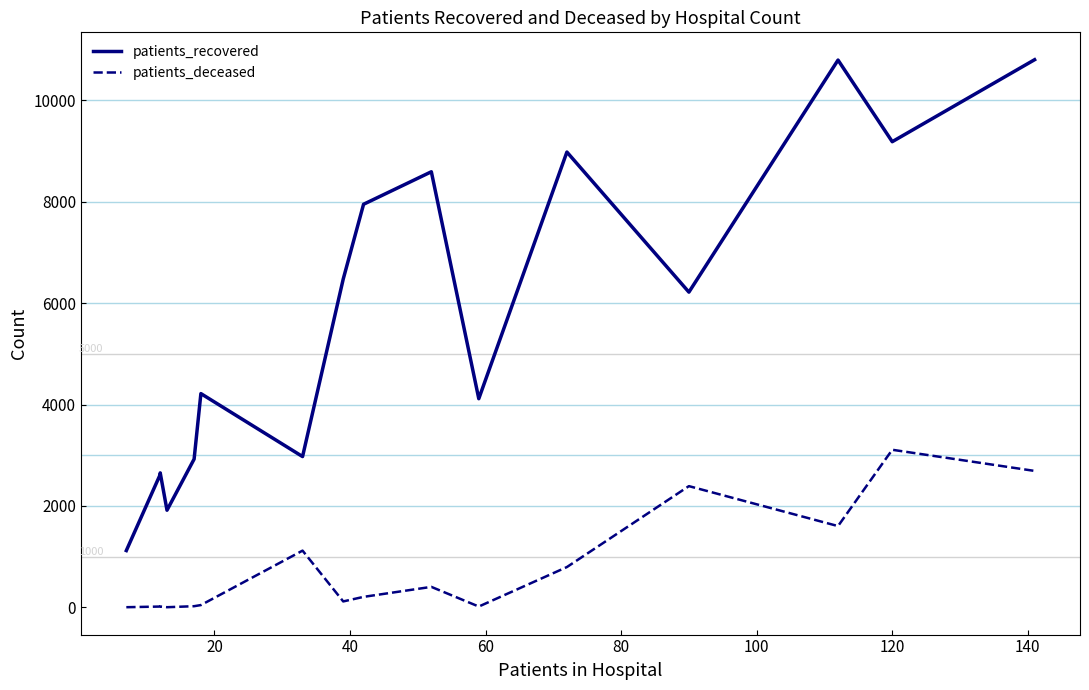

True or false: patients_recovered and patients_deceased cross at least once.

False